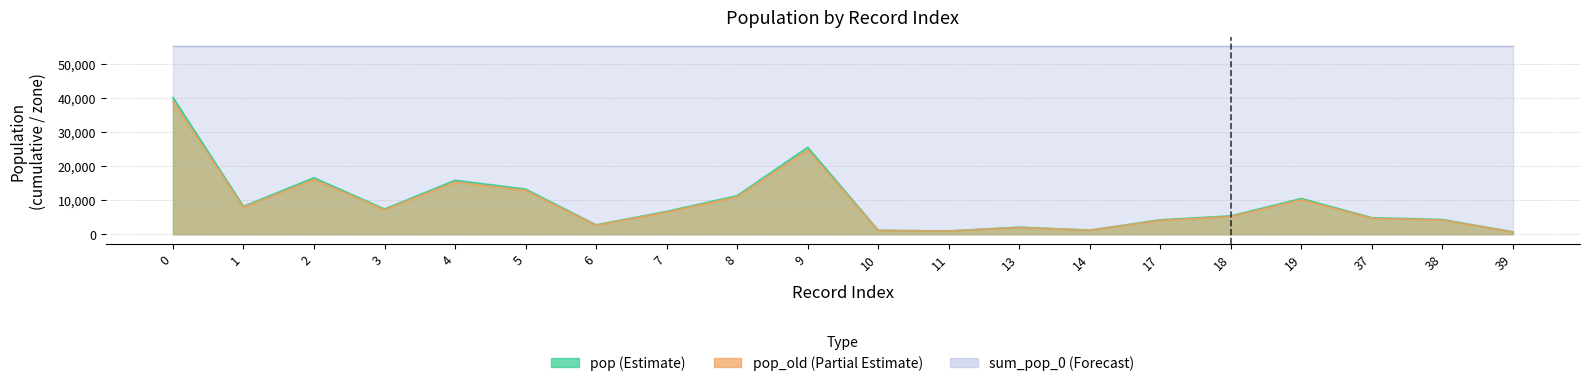

Is it true that pop_old equals 4183.3 at 38?

True